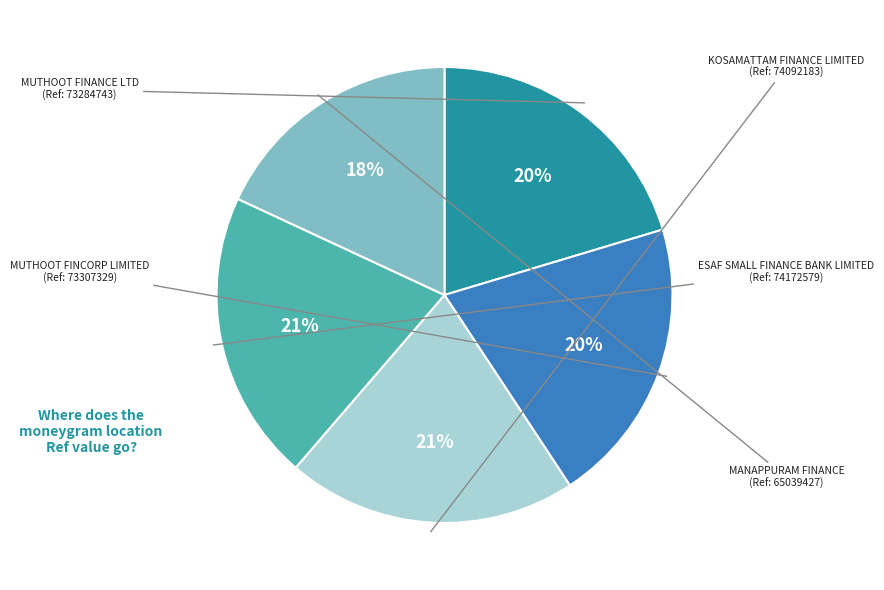

Count the number of slices in the pie.

5